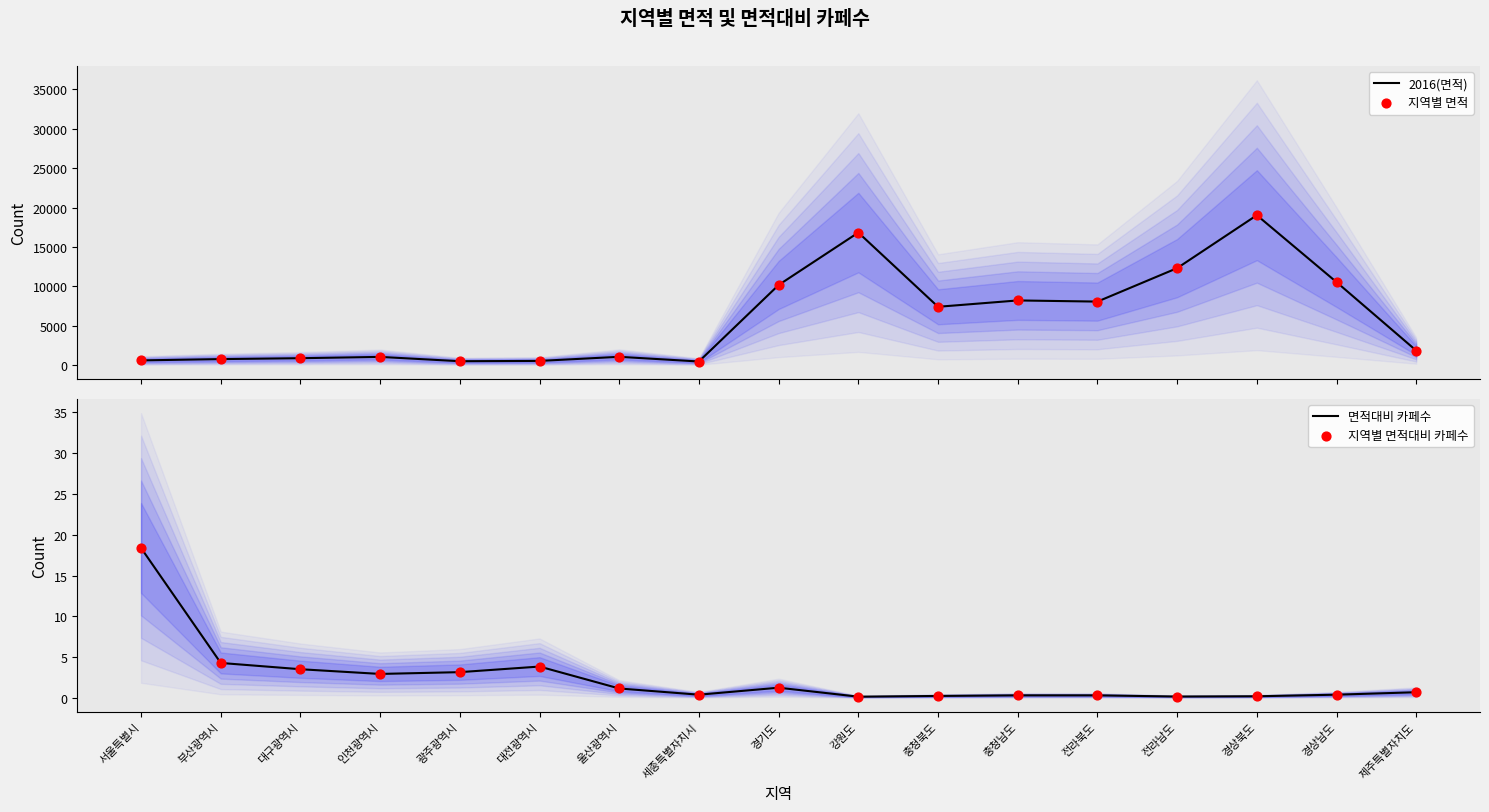

What is the total value across all series at 세종특별자치시?

930.6